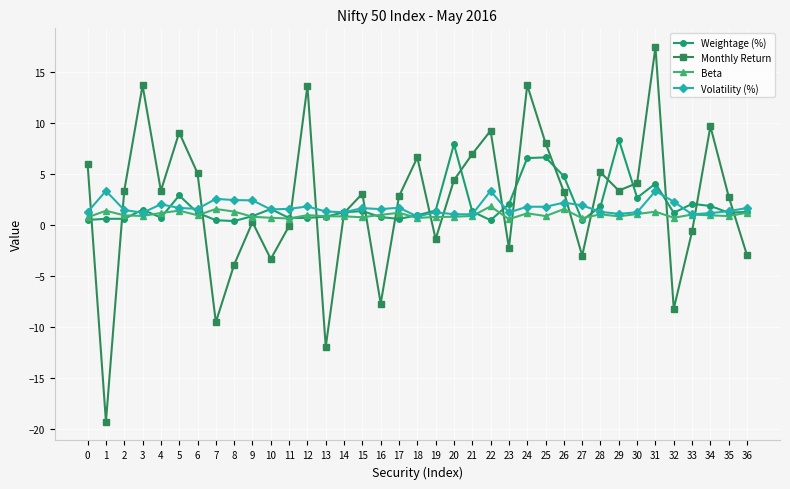

Is it true that Beta equals 0.8 at 9?

True